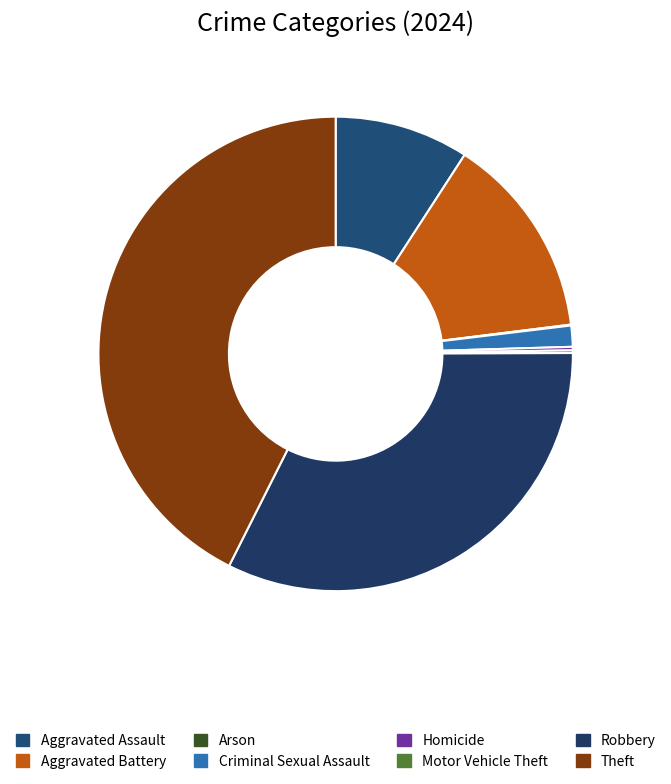

To the nearest percent, what portion does Robbery represent?

32%